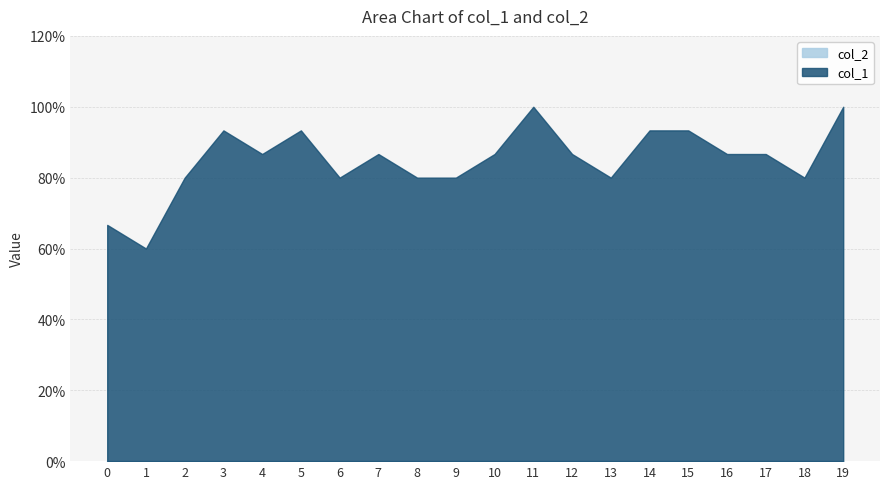

Which series has the largest total across all categories?

col_1